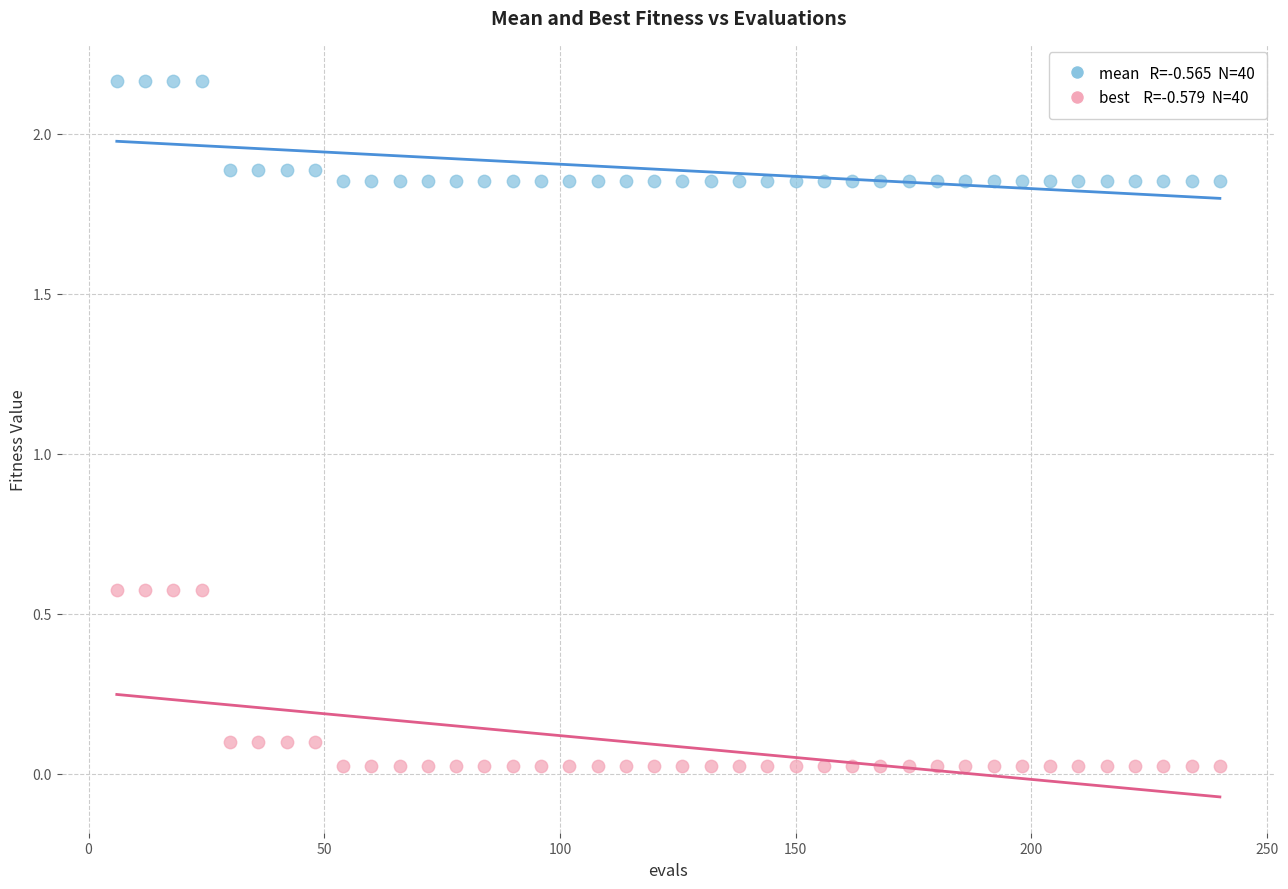

Across all data points, what is the range of Y values (max minus min)?

2.1